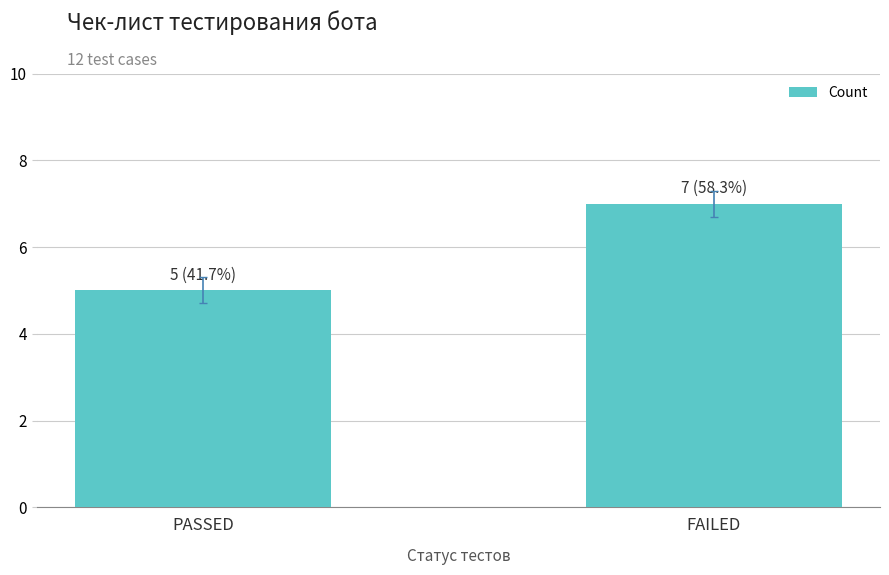

What is the value of the 1st bar from the left?

5